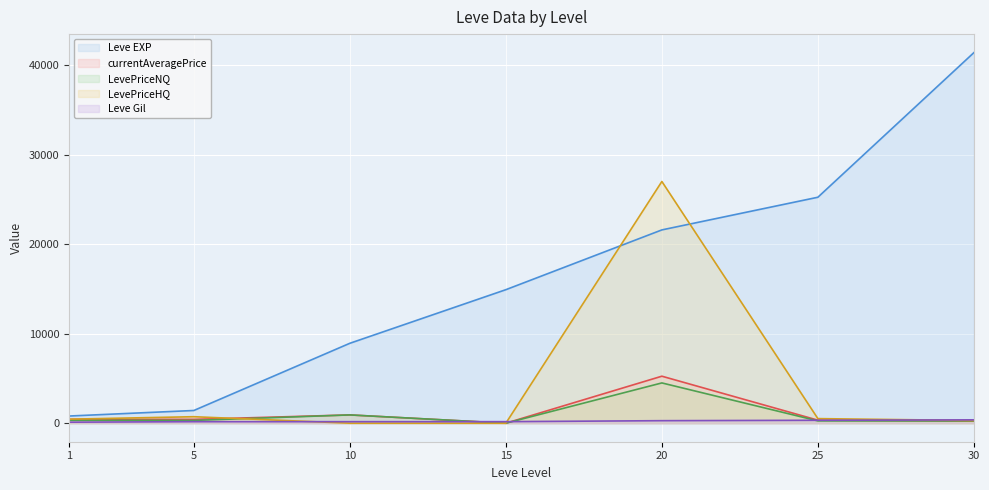

At how many categories does at least one series exceed 27580?

1